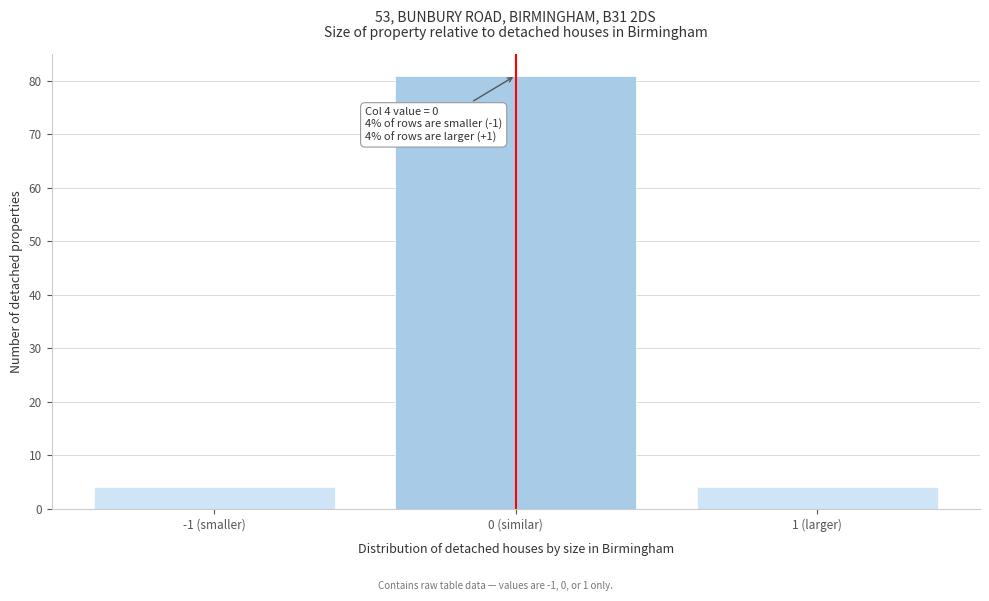

Reading left to right, transcribe all the data shown in this chart.

-1 (smaller)=4	0 (similar)=81	1 (larger)=4